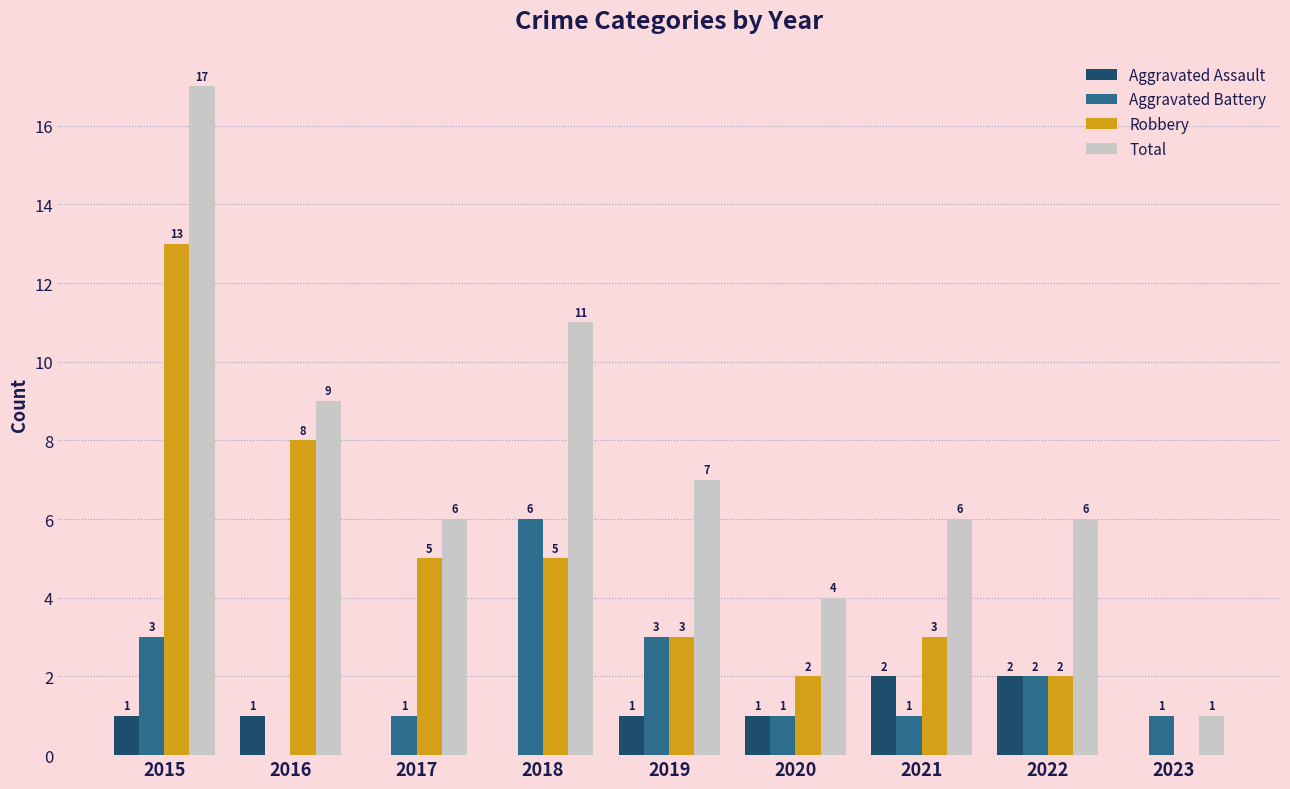

Between 2015 and 2018, which series saw the biggest shift?

Robbery